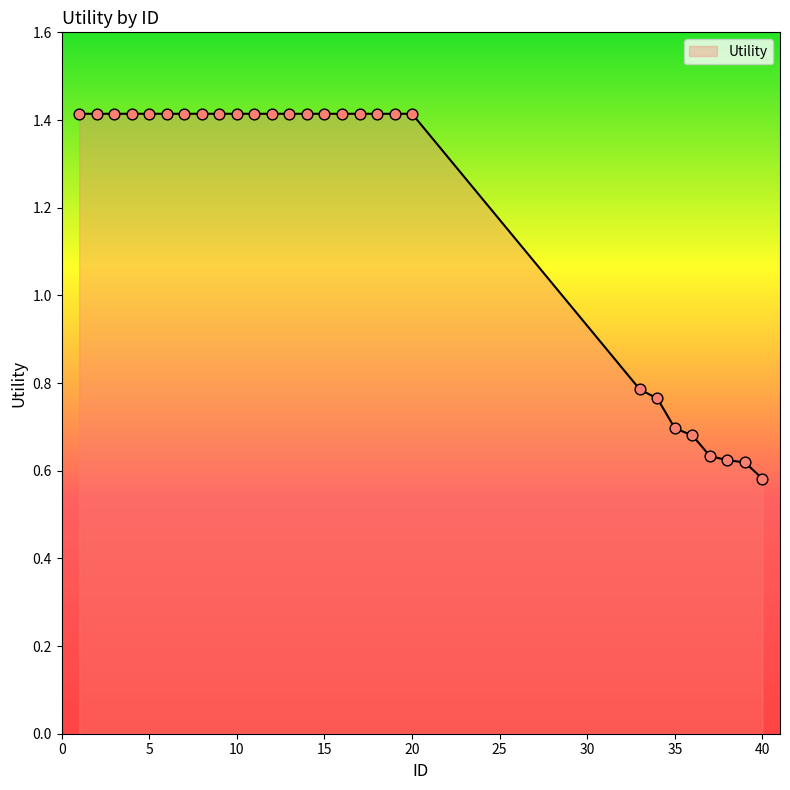

What is the greatest value displayed?

1.4